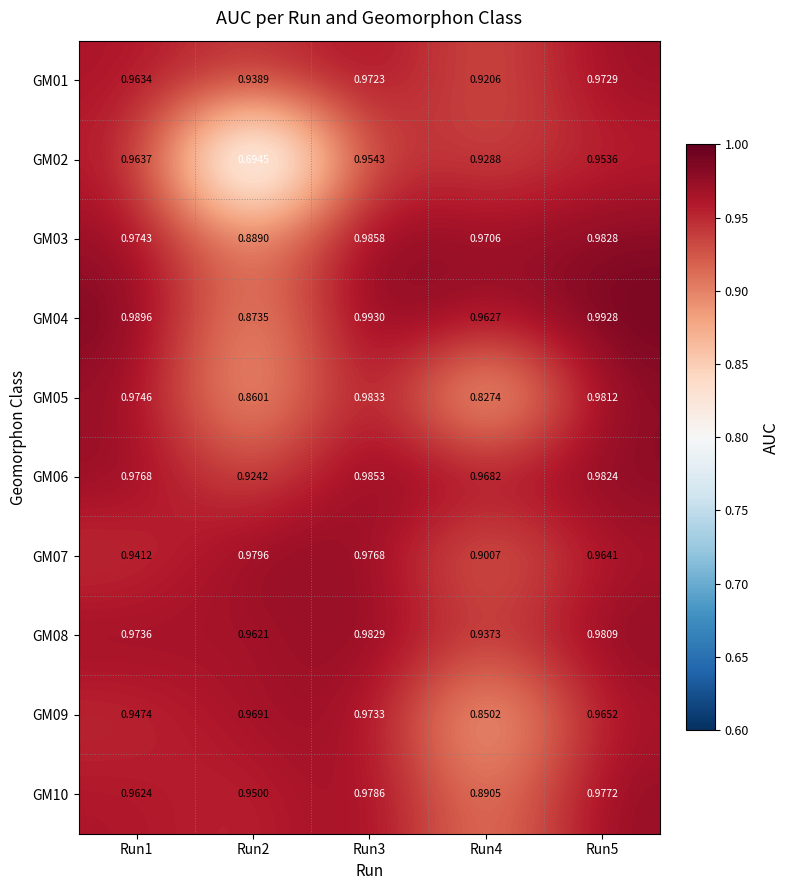

Reading left to right, transcribe all the data shown in this chart.

GM01: Run1=1.0	Run2=0.9	Run3=1.0	Run4=0.9	Run5=1.0
GM02: Run1=1.0	Run2=0.7	Run3=1.0	Run4=0.9	Run5=1.0
GM03: Run1=1.0	Run2=0.9	Run3=1.0	Run4=1.0	Run5=1.0
GM04: Run1=1.0	Run2=0.9	Run3=1.0	Run4=1.0	Run5=1.0
GM05: Run1=1.0	Run2=0.9	Run3=1.0	Run4=0.8	Run5=1.0
GM06: Run1=1.0	Run2=0.9	Run3=1.0	Run4=1.0	Run5=1.0
GM07: Run1=0.9	Run2=1.0	Run3=1.0	Run4=0.9	Run5=1.0
GM08: Run1=1.0	Run2=1.0	Run3=1.0	Run4=0.9	Run5=1.0
GM09: Run1=0.9	Run2=1.0	Run3=1.0	Run4=0.9	Run5=1.0
GM10: Run1=1.0	Run2=0.9	Run3=1.0	Run4=0.9	Run5=1.0